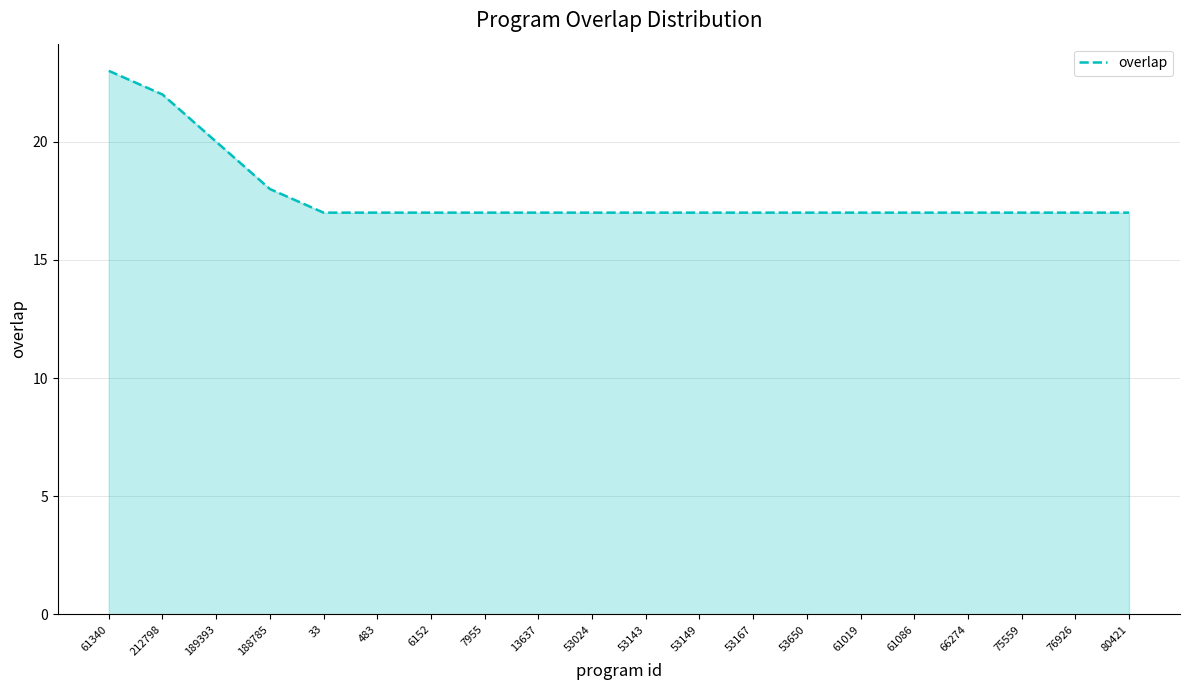

What is the difference between the maximum and minimum values?

6